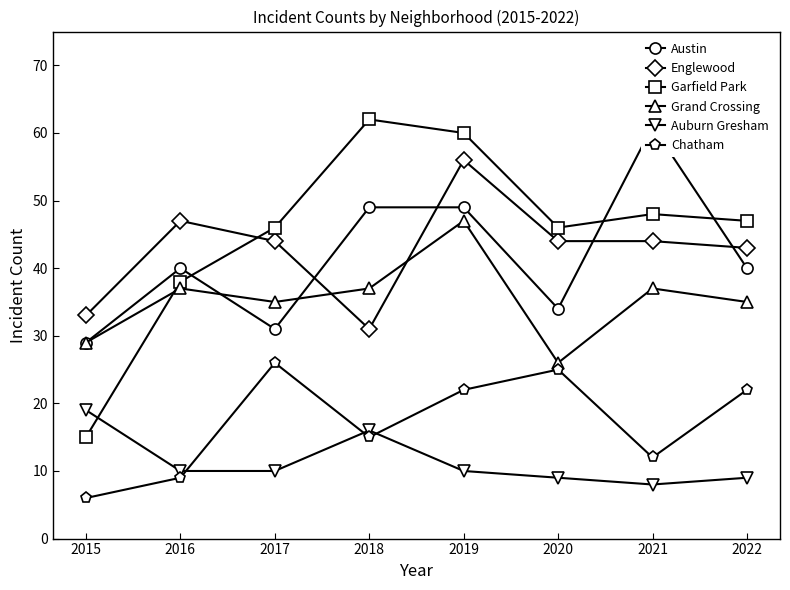

What is the sum of the Garfield Park values at 2020 and 2021?

94